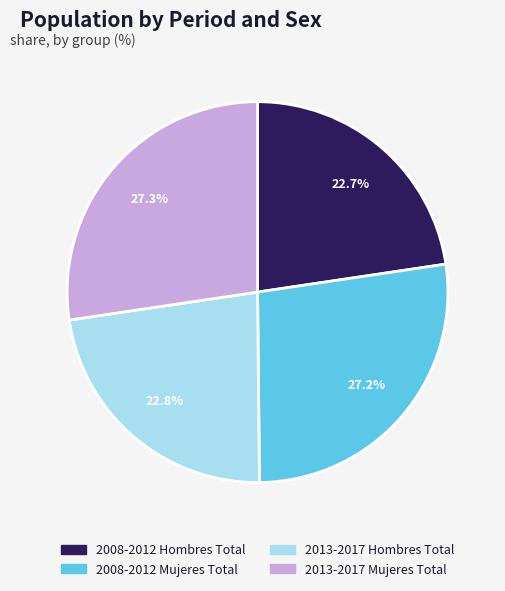

How many segments does this pie chart have?

4